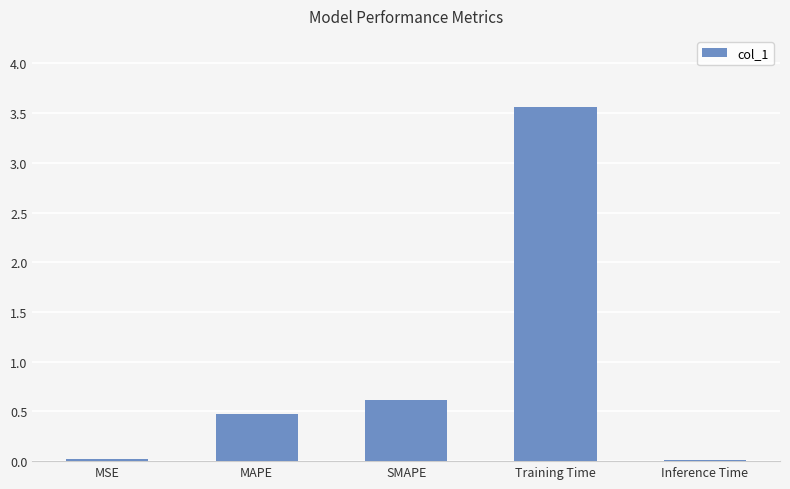

The chart shows a value of 3.6 at Training Time. True or false?

True